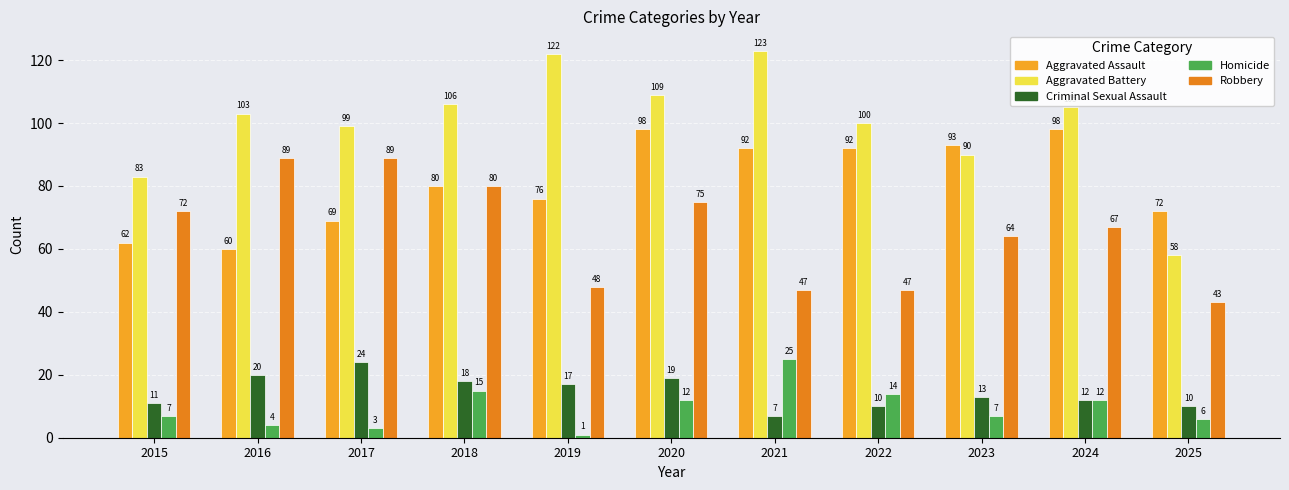

Which series has the largest range (max minus min)?

Aggravated Battery